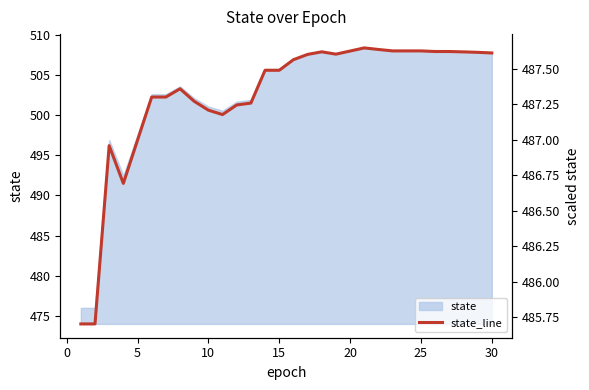

Read the value at 15.

487.6